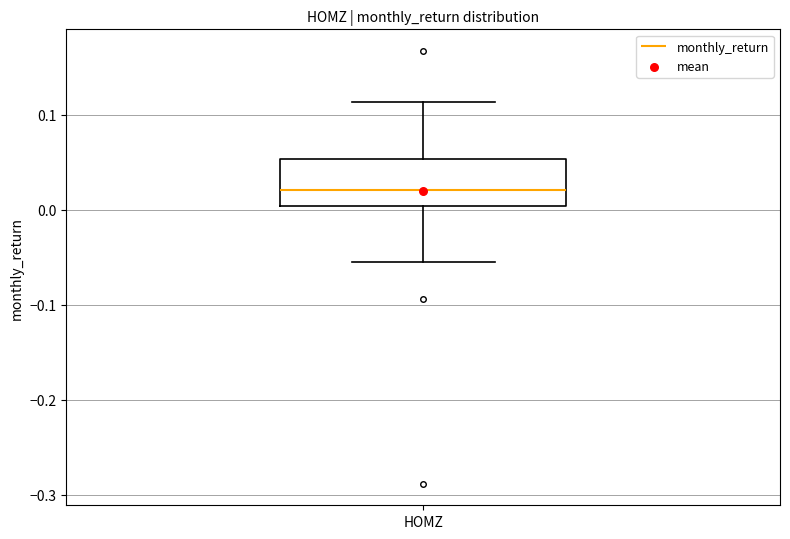

Transcribe this box plot: give where the median line is, the range the box spans, and where the two whiskers end, as read against the y-axis. The values are not printed on the chart, so give them approximately, as read against the axis.

median 0.02, box 0.00 to 0.05, whiskers -0.06 to 0.11